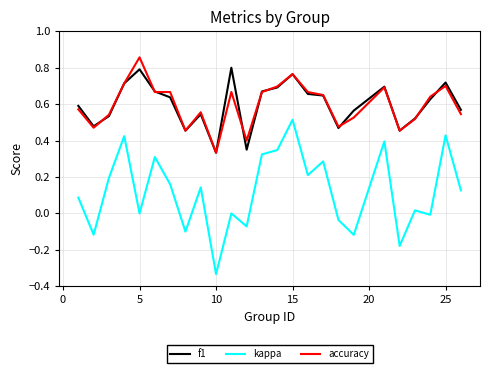

Which series has the widest spread of values?

kappa